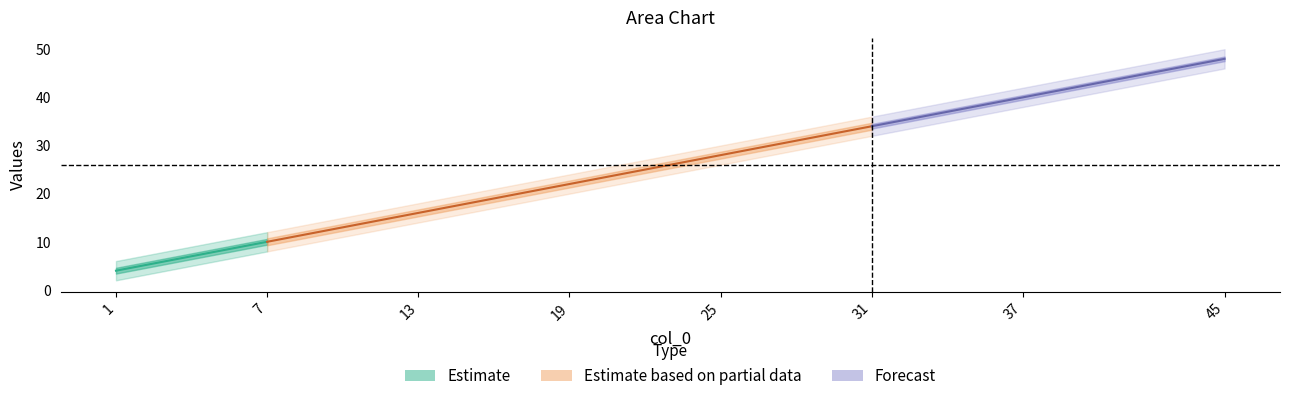

Reading left to right, extract all data points from this chart.

col_1: 1=2	7=8	13=14	19=20	25=26	31=32	37=38	45=46
col_2: 1=3	7=9	13=15	19=21	25=27	31=33	37=39	45=47
col_3: 1=4	7=10	13=16	19=22	25=28	31=34	37=40	45=48
col_4: 1=5	7=11	13=17	19=23	25=29	31=35	37=41	45=49
col_5: 1=6	7=12	13=18	19=24	25=30	31=36	37=42	45=50
col_6: 1=6	7=12	13=18	19=24	25=30	31=36	37=43	45=51